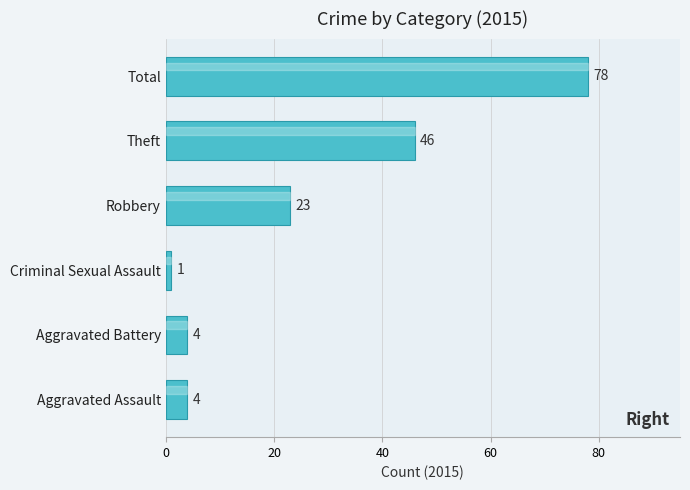

True or false: the data shows 4 at Aggravated Battery.

True